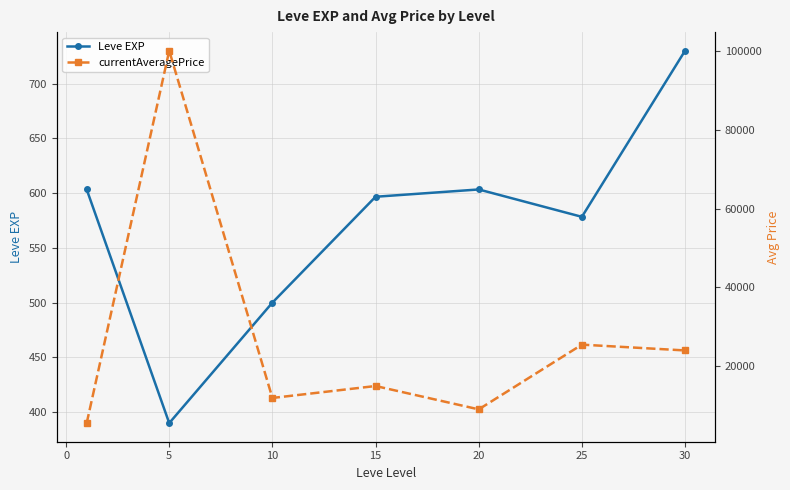

True or false: currentAveragePrice and Leve EXP intersect in this chart.

False